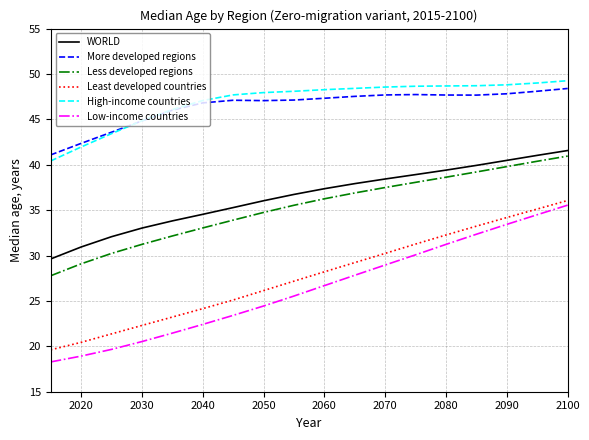

True or false: High-income countries and Less developed regions cross at least once.

False